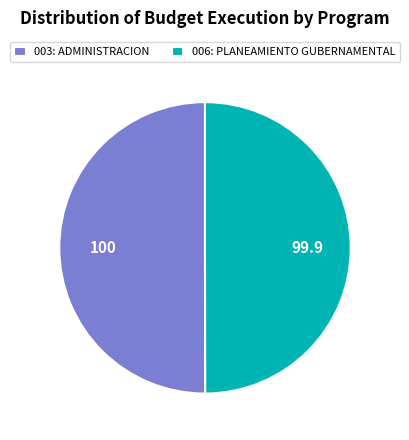

How many slices are in this pie chart?

2